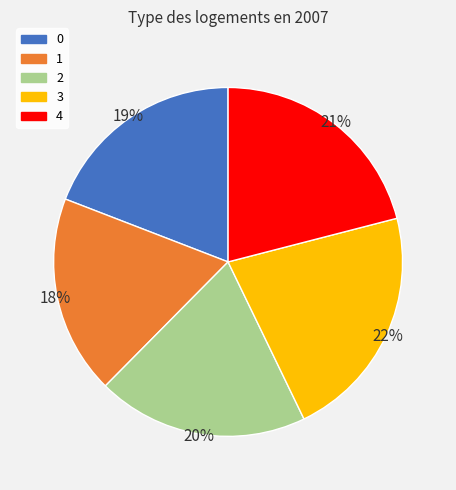

Approximately how many times larger is the value at 0 compared to 4?

0.9